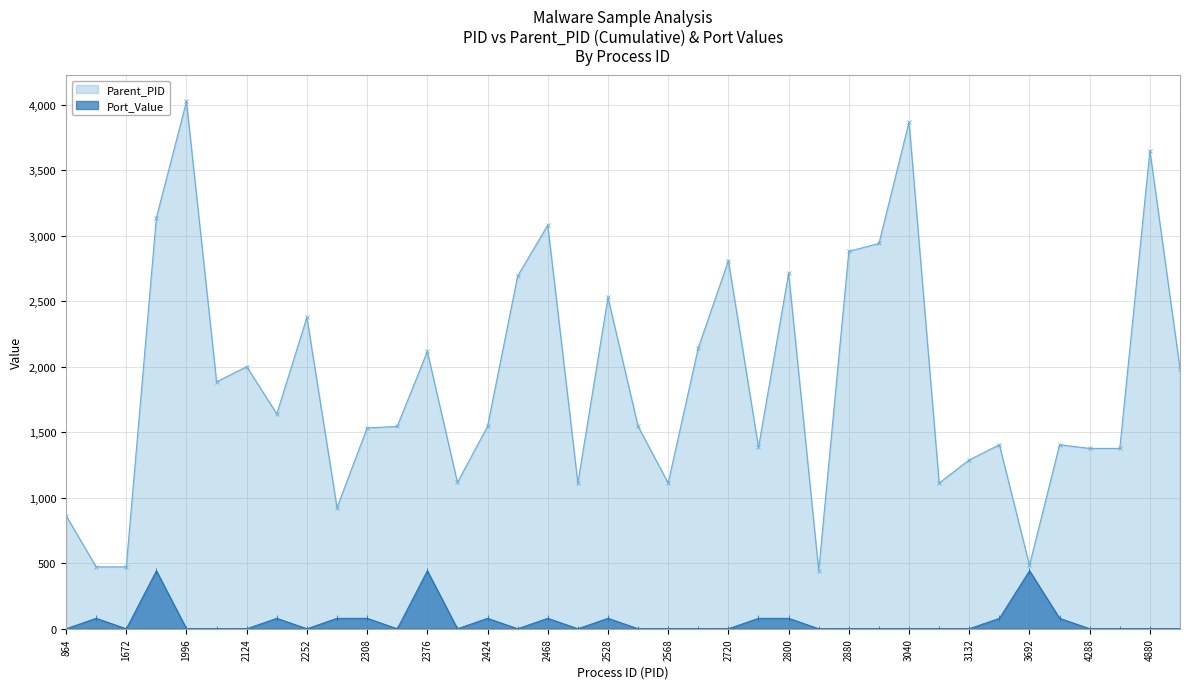

At which category does Parent_PID reach its first local valley?

2076